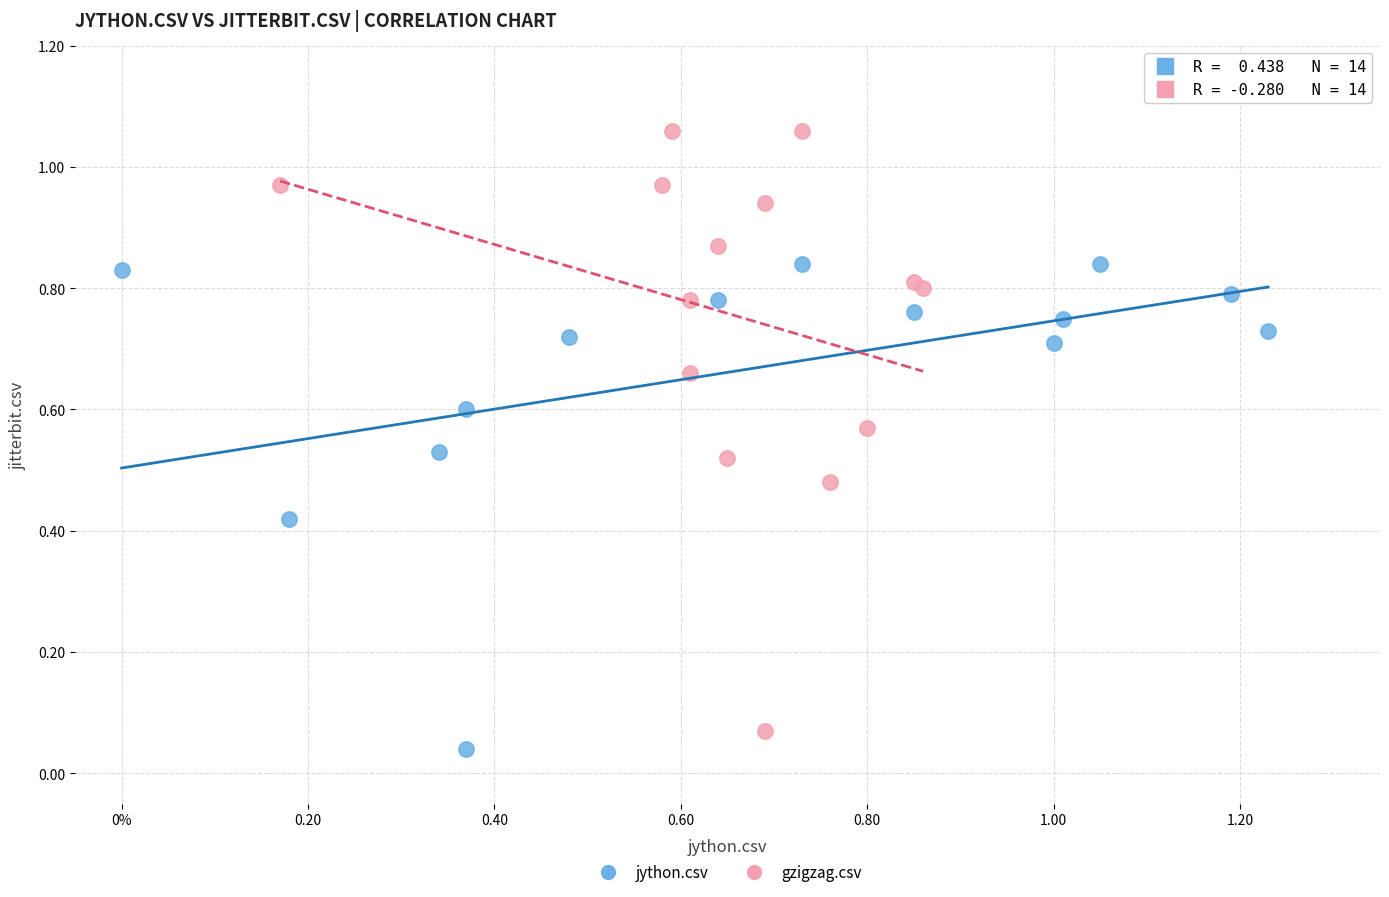

Which series has the largest Y range (max minus min)?

gzigzag.csv